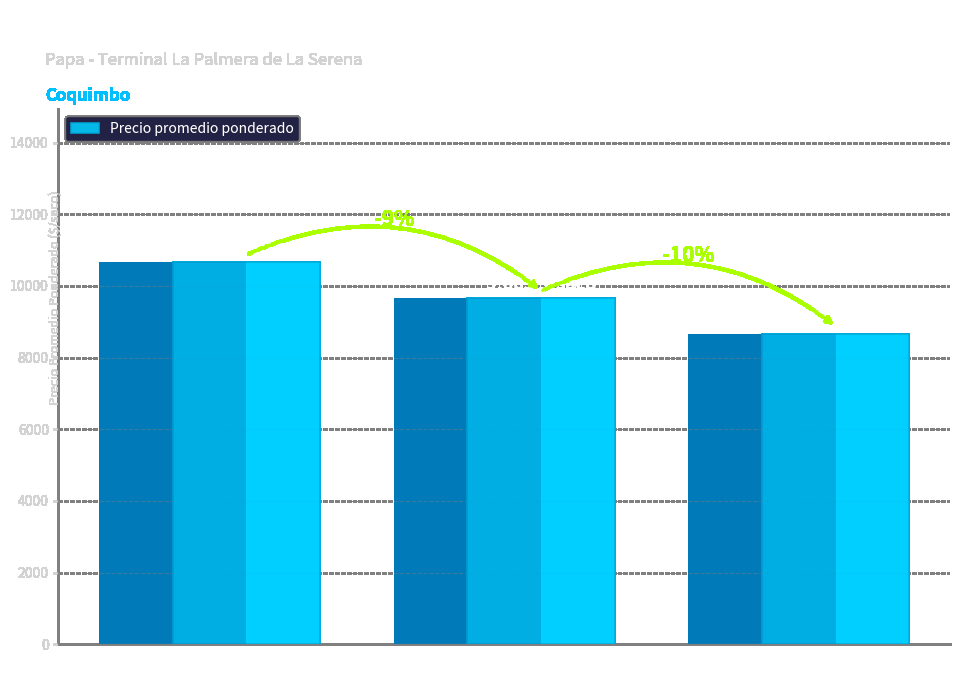

What is the value of the 3rd bar from the left?

8667